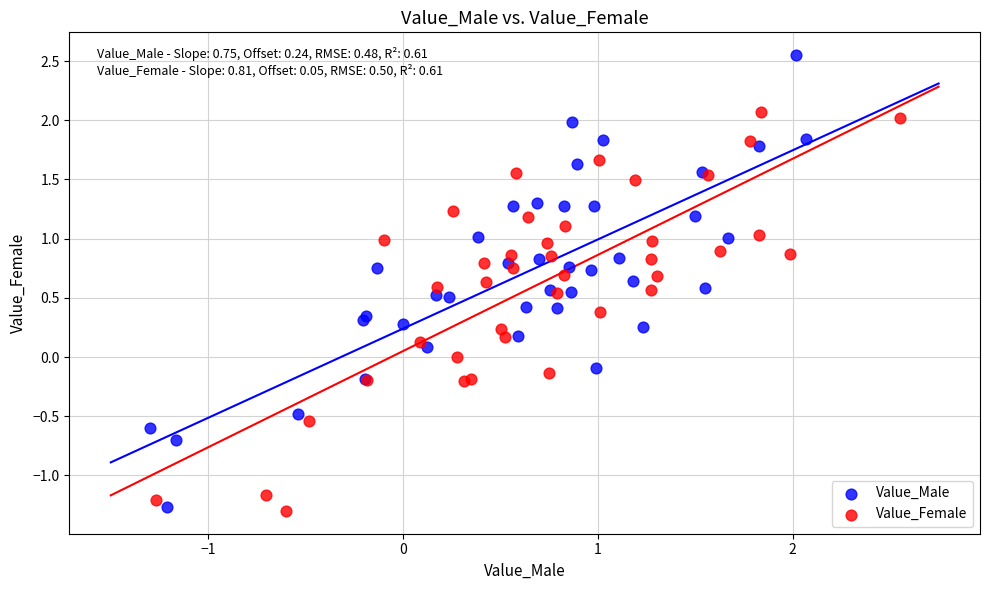

Which series has the widest spread of Y values?

Value_Male